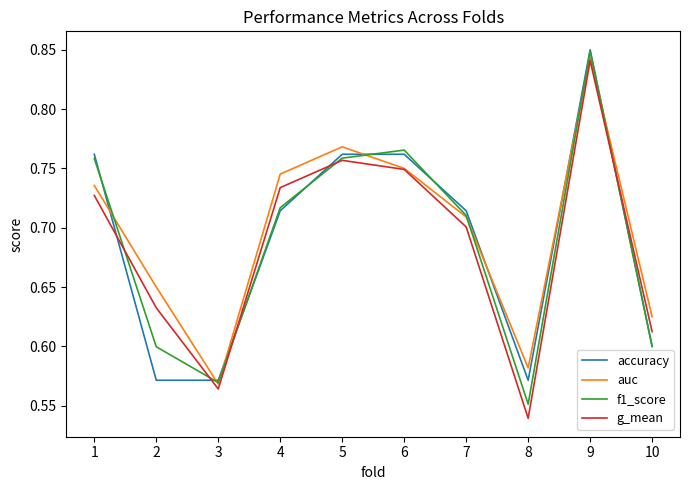

True or false: f1_score has more than 0 interior local peaks.

True